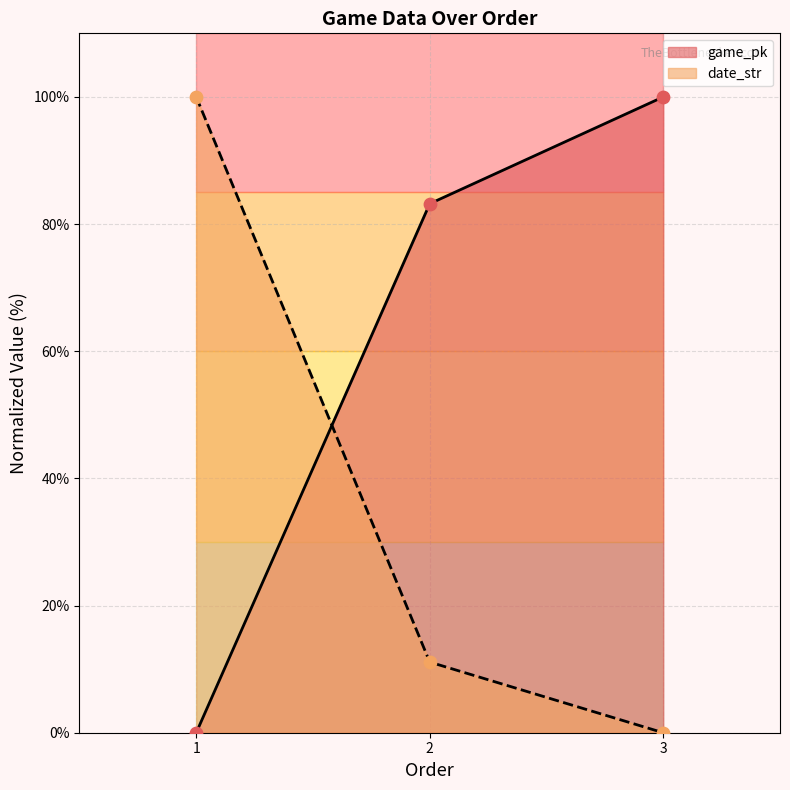

Which series contains the lowest Y value?

game_pk